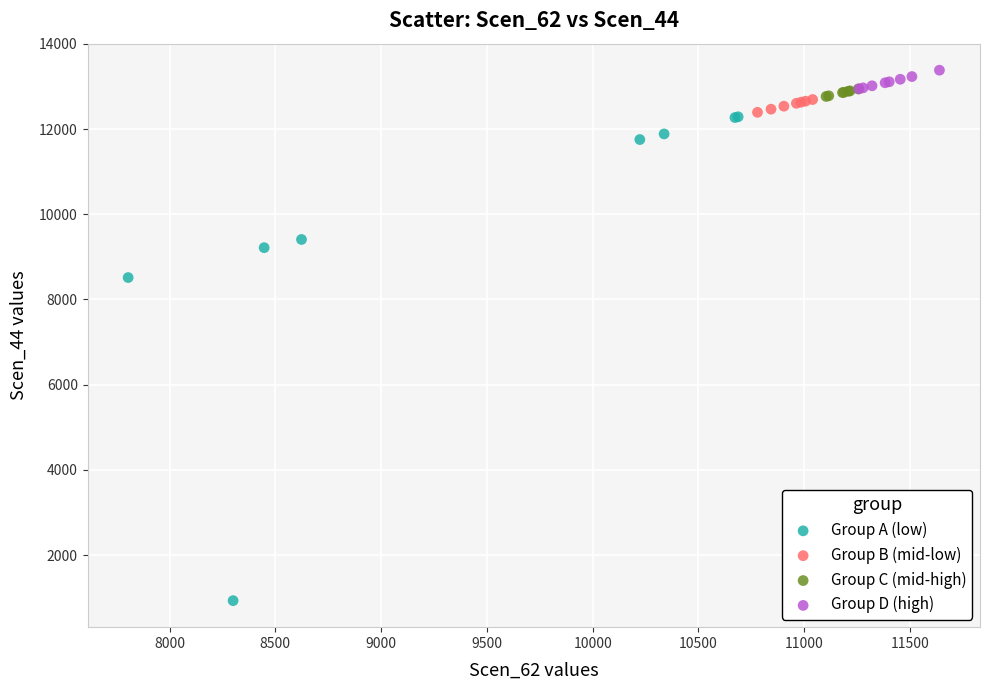

Which series contains the lowest Y value?

Group A (low)